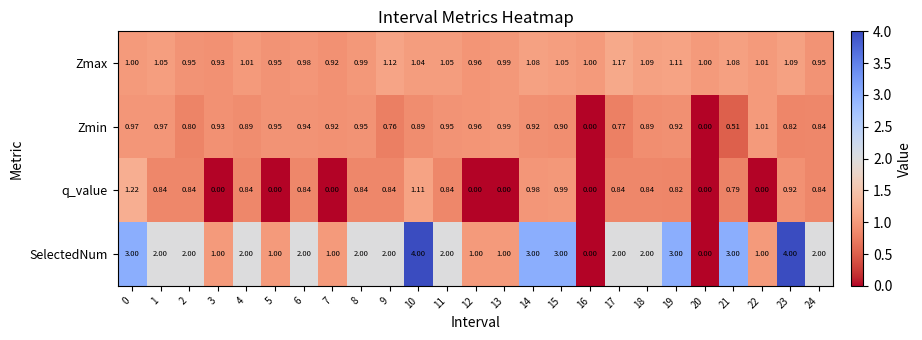

List the series in order of their peak value, highest first.

SelectedNum, q_value, Zmax, Zmin